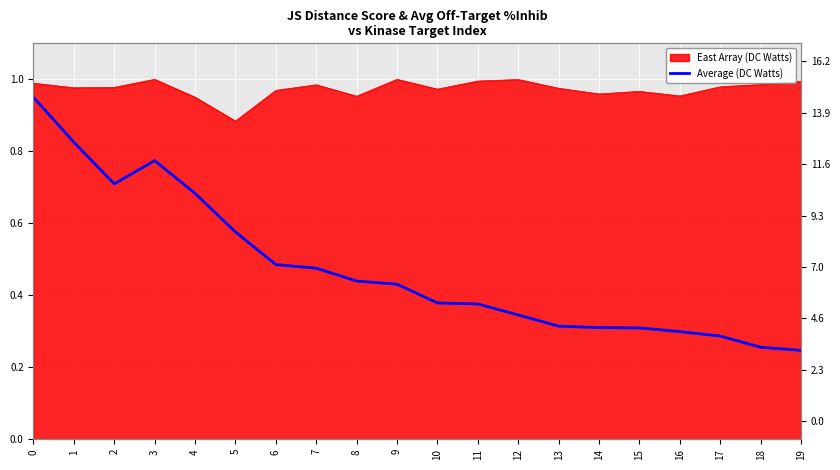

How many interior local peaks (higher than both neighbors) does the data have?

1